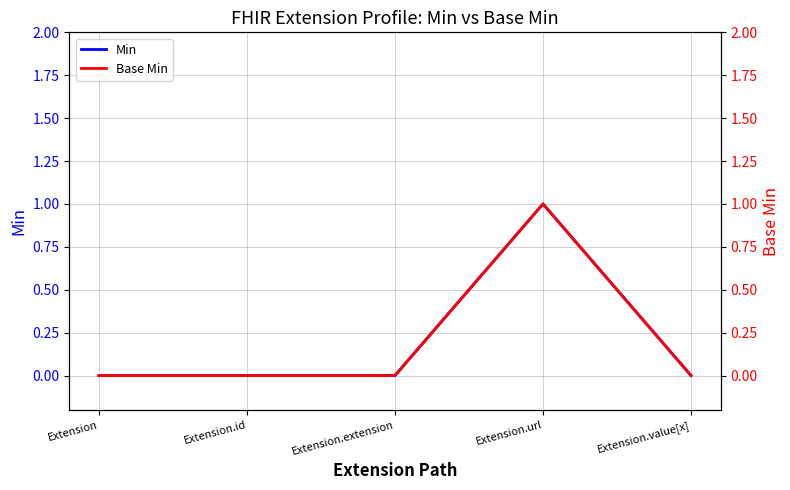

At which category does the chart reach its minimum across all series?

Extension